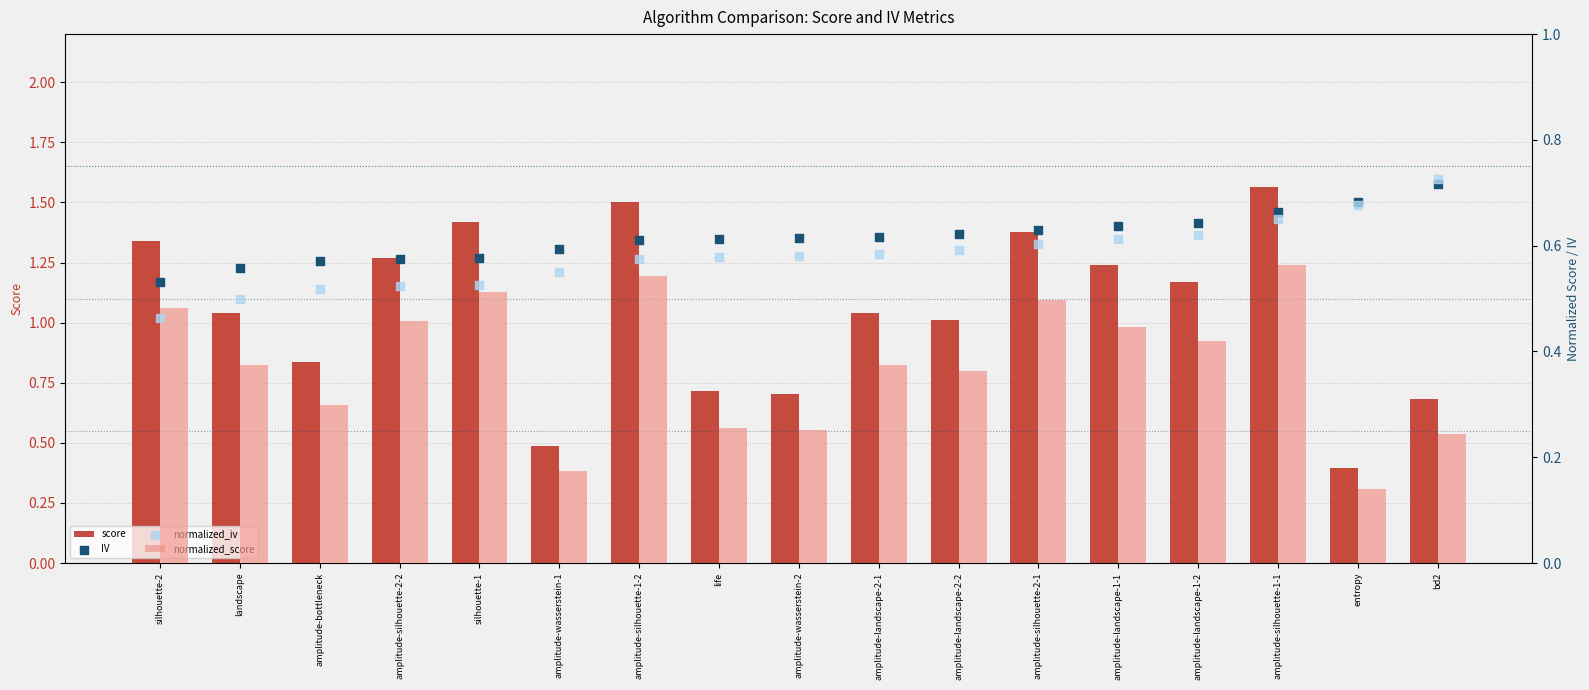

Which series reaches the maximum Y coordinate?

score